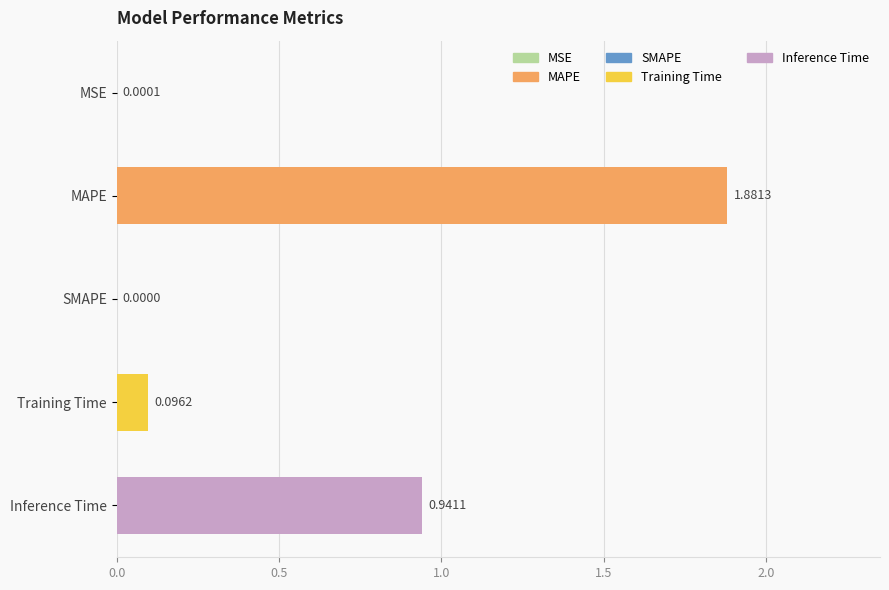

What is the average value?

0.6